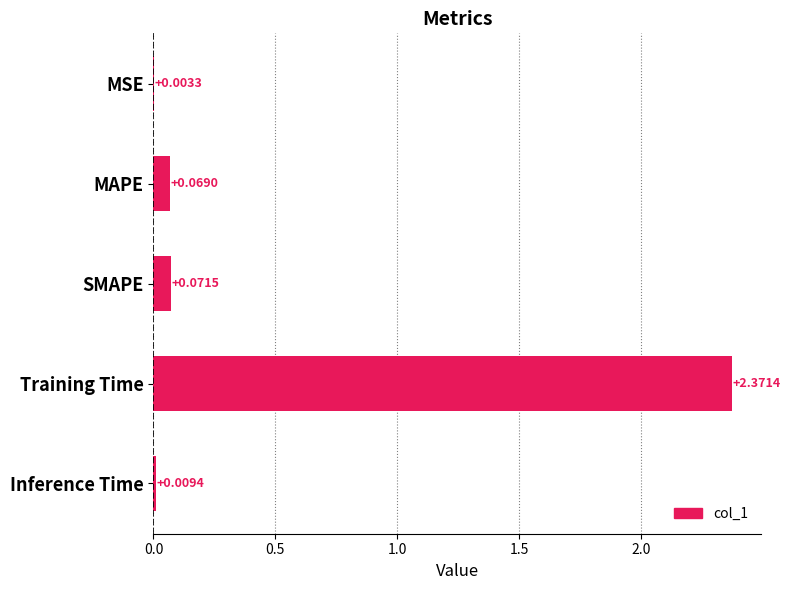

Which label corresponds to the largest value in the chart?

Training Time